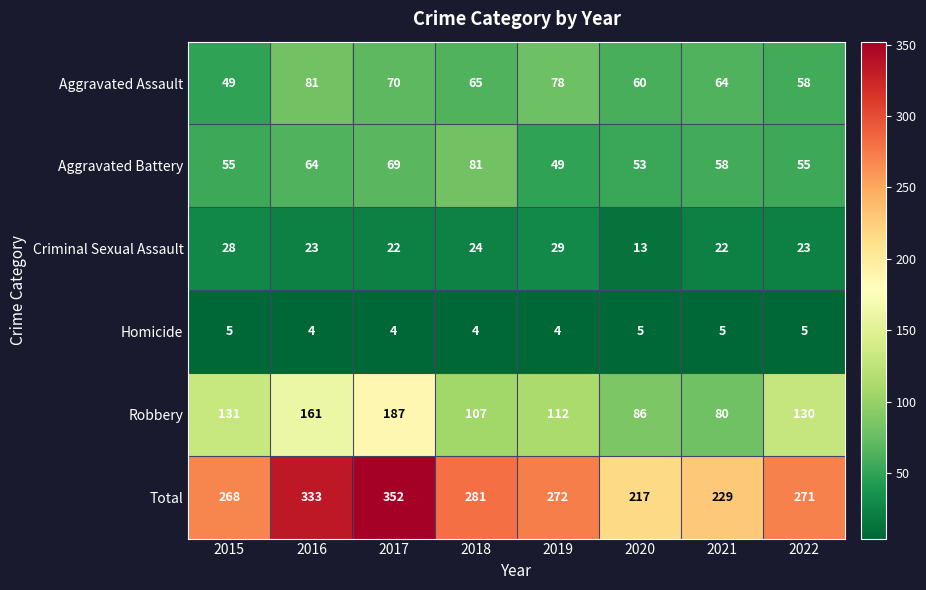

Between 2017 and 2019, which series saw the biggest shift?

Total